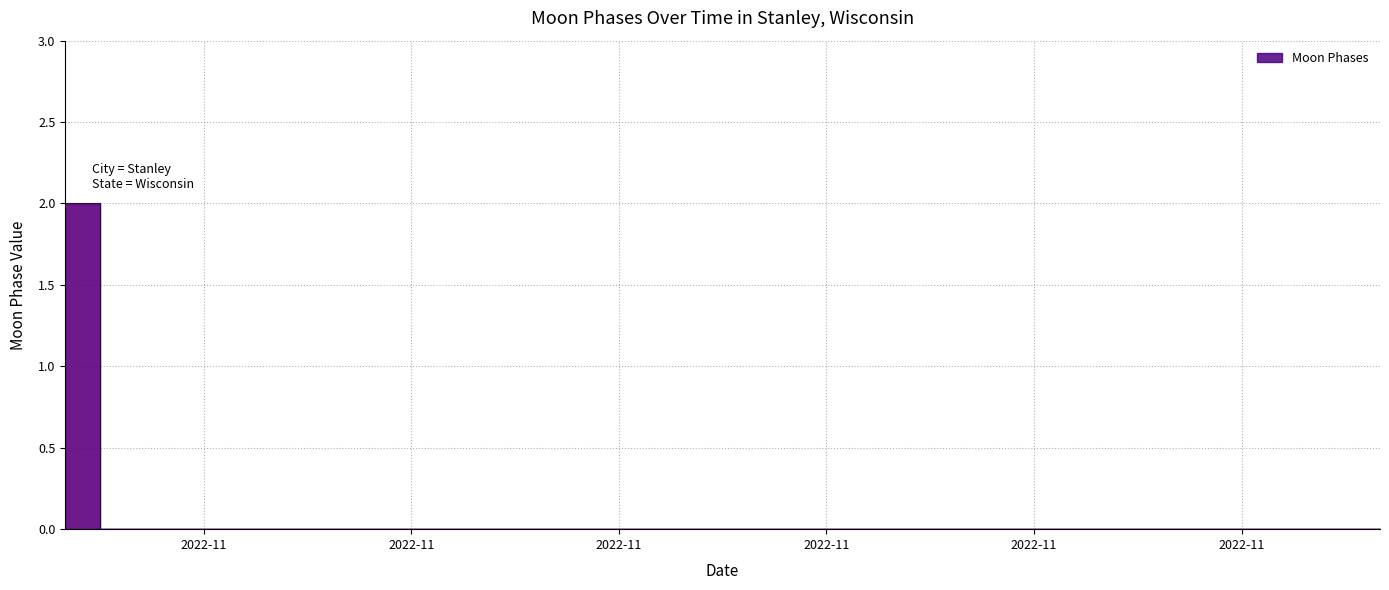

What is the difference between the maximum and minimum values?

2